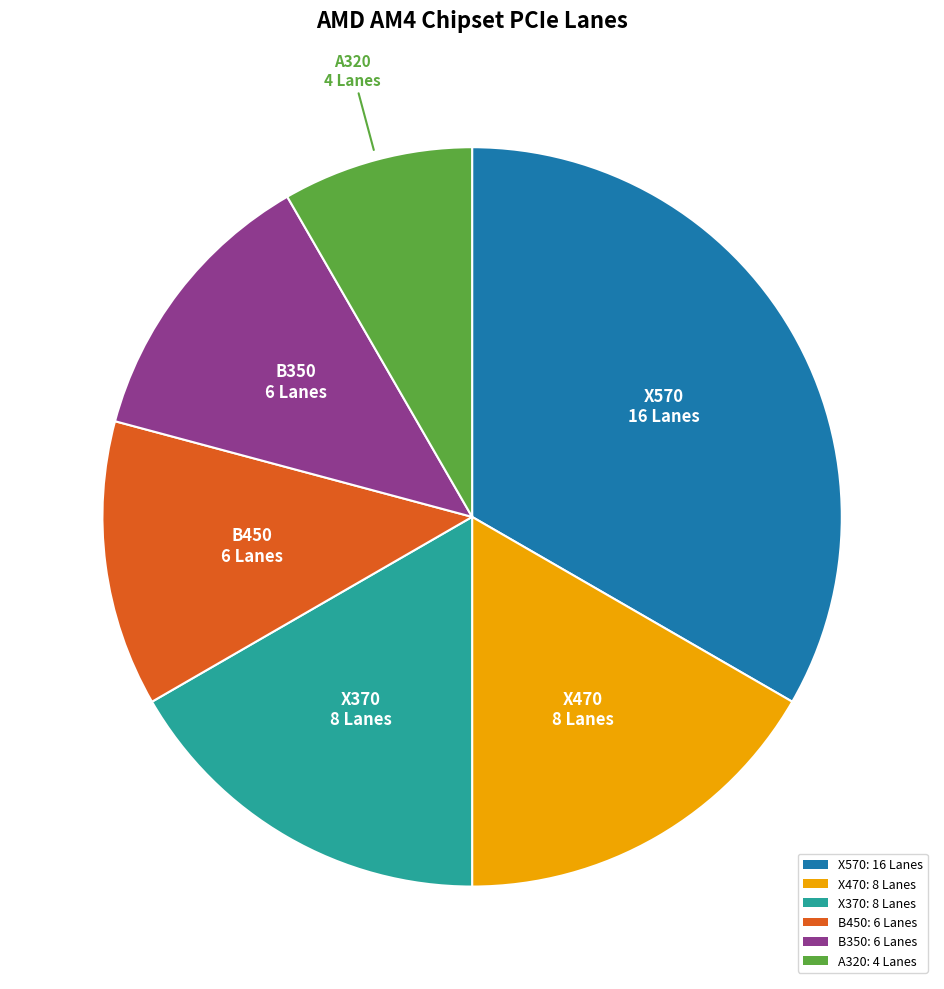

Is there a majority slice in this chart?

No